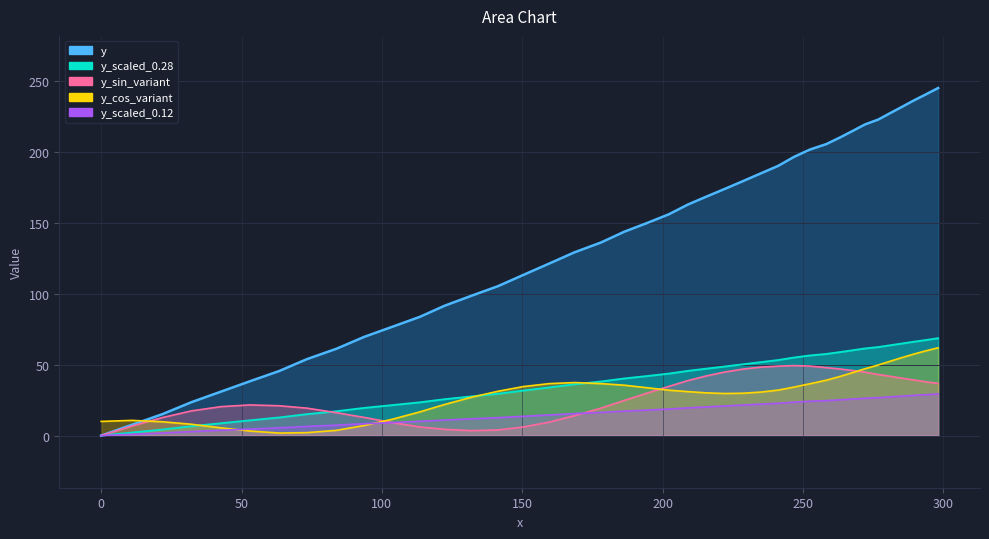

How many positive values are there?

39